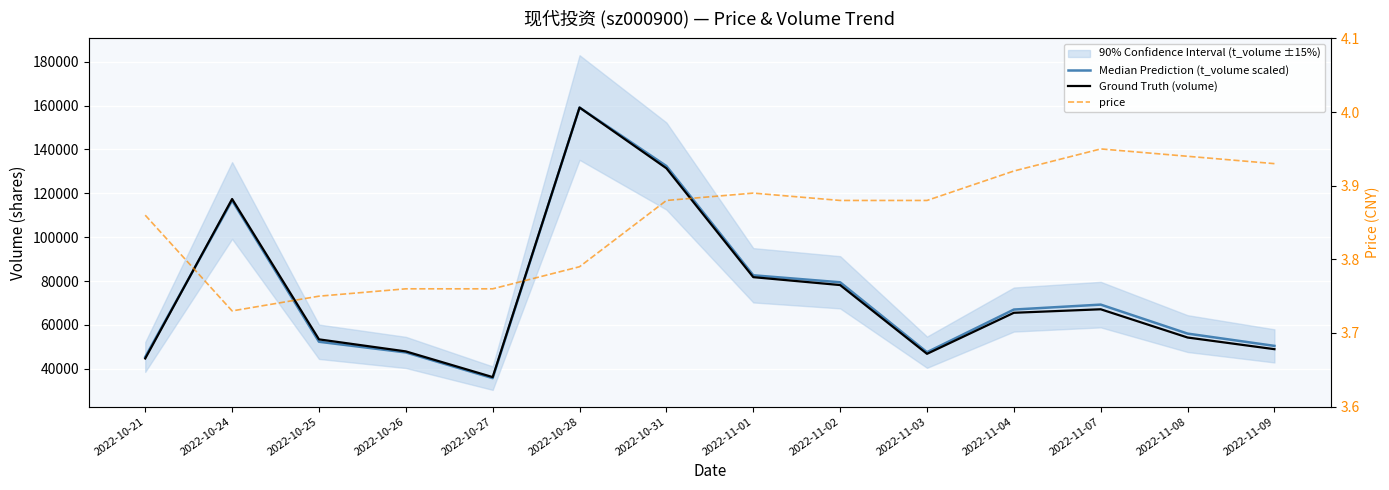

At which label does Ground Truth (volume) reach its minimum?

2022-10-27